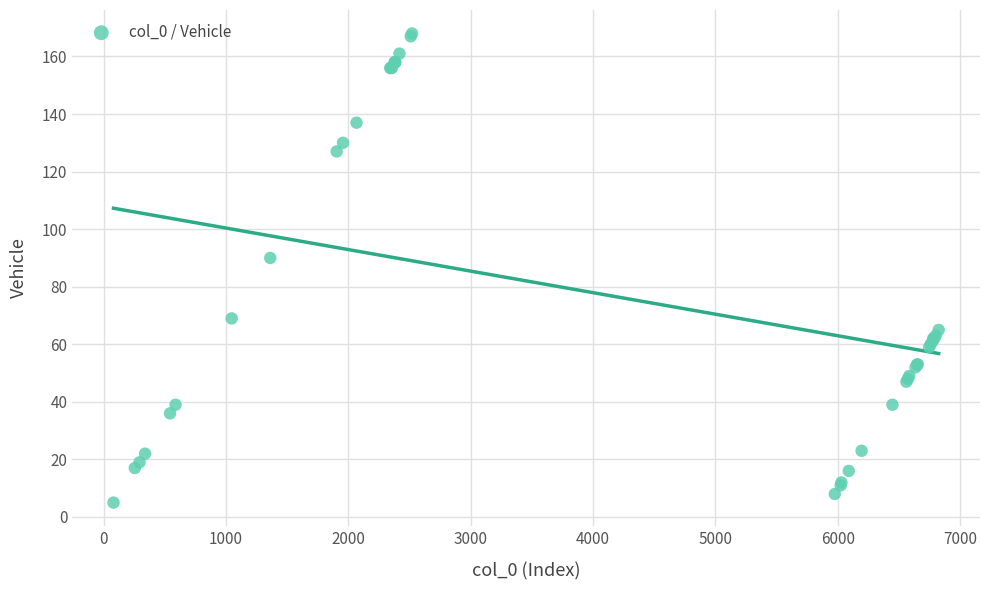

What Y value in the scatter plot is closest to 86?

90